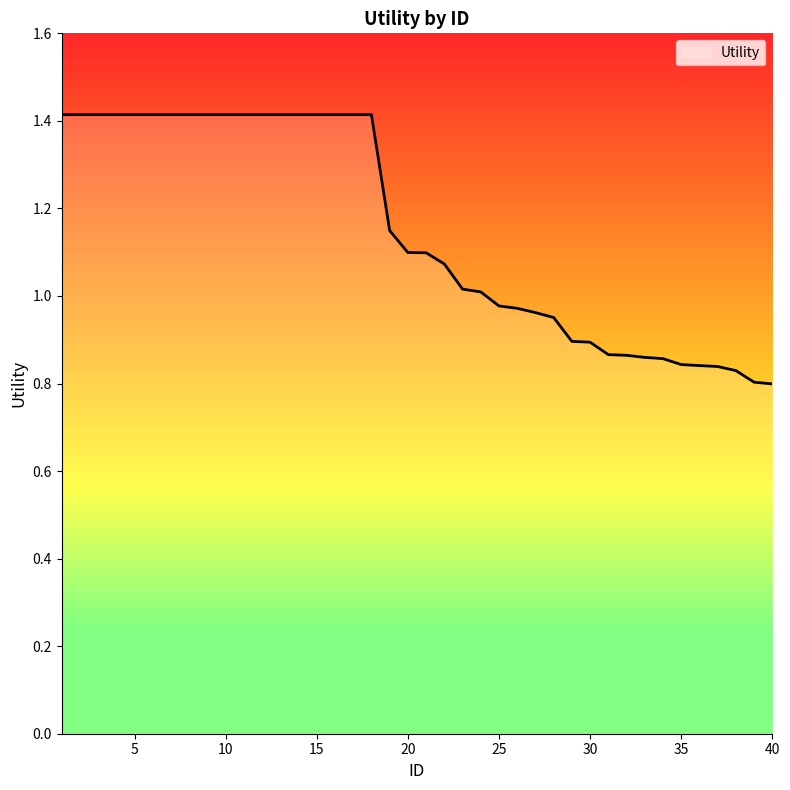

What is the greatest value displayed?

1.4